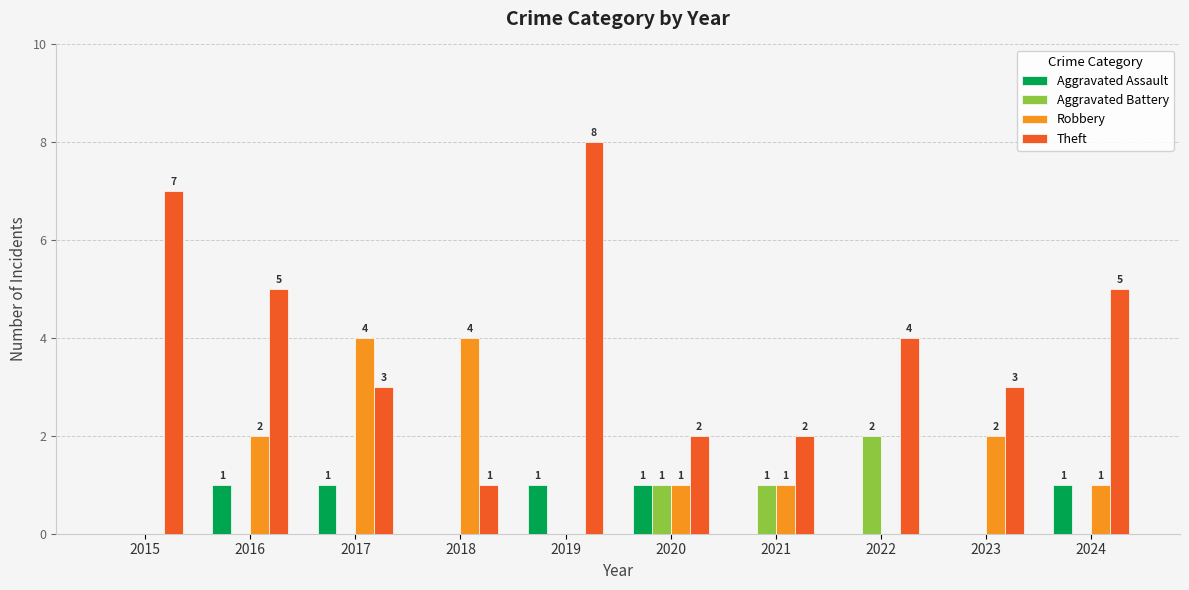

Which series has the widest spread of values?

Theft